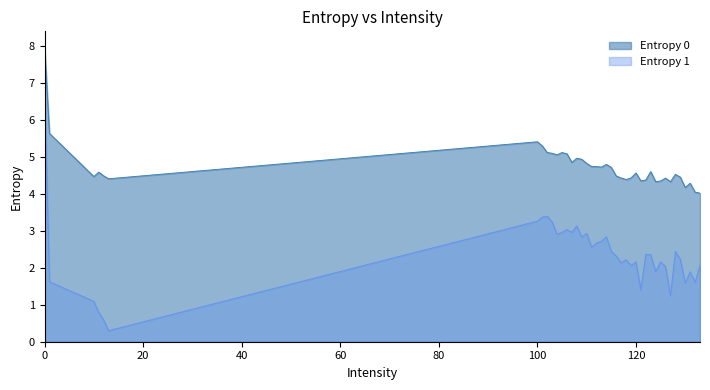

How many distinct data groups are displayed?

2